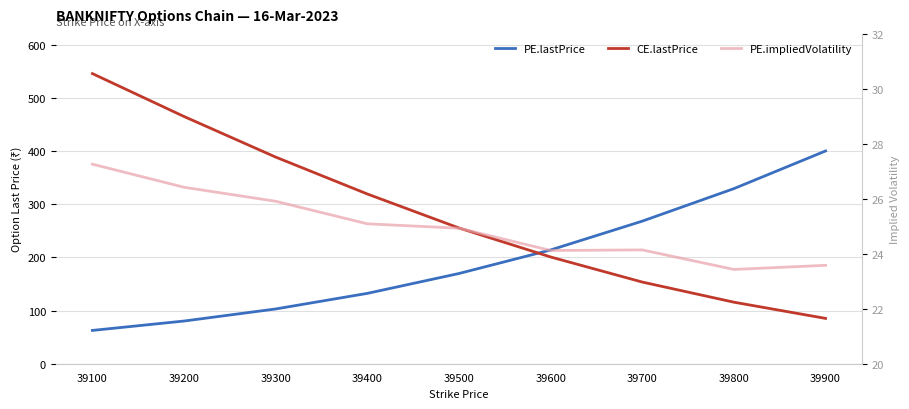

Is this an area chart (filled region under the line)?

No